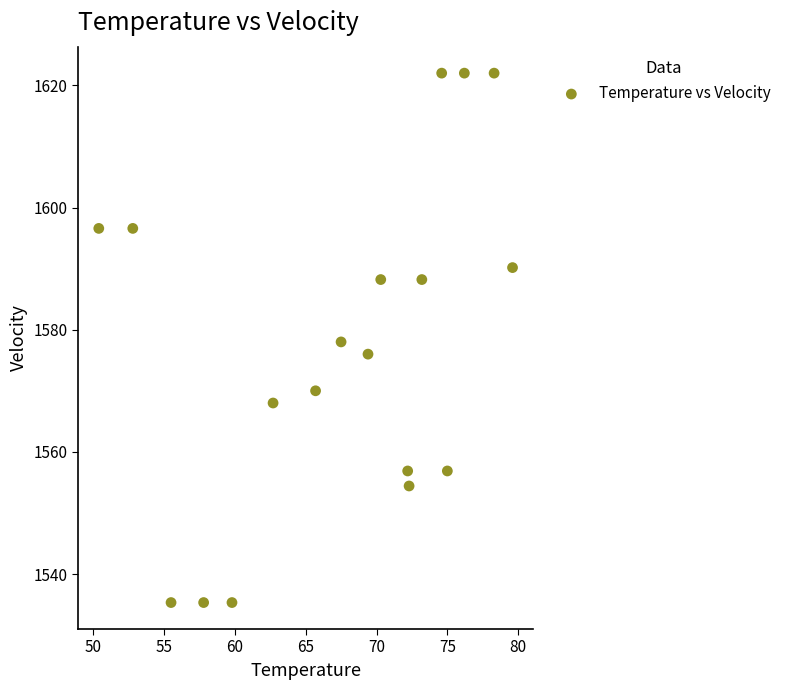

What is the range of X values (max minus min)?

29.2